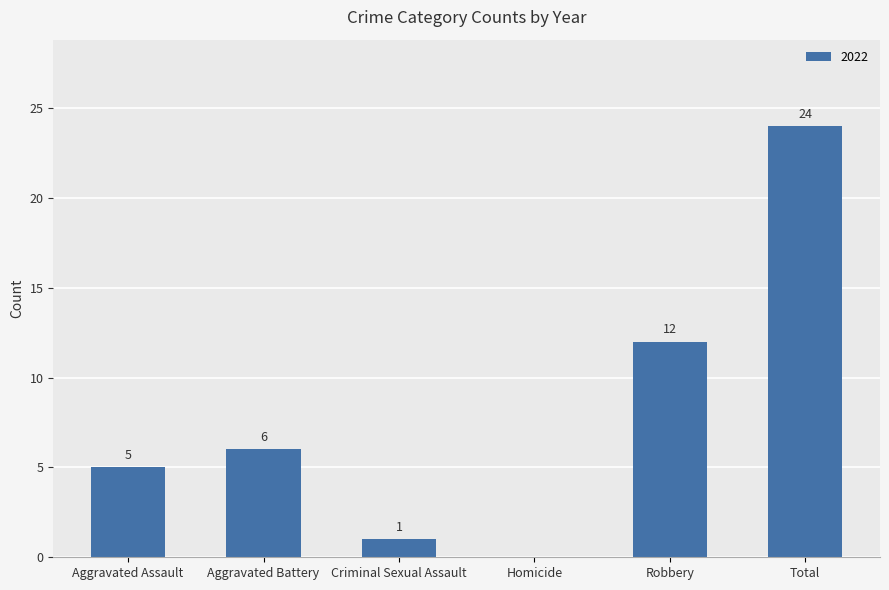

What is the change in value from Aggravated Battery to Homicide?

-6